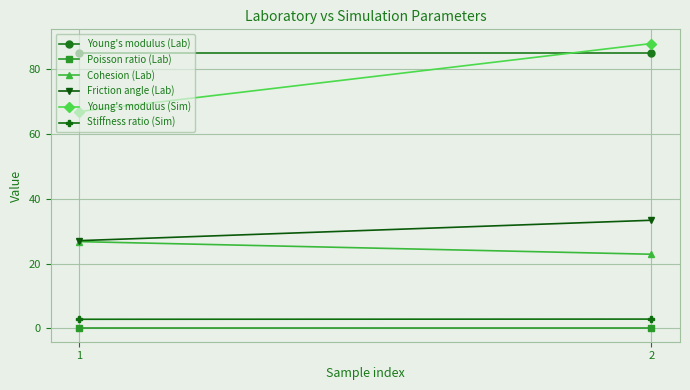

How many Stiffness ratio (Sim) values are between 2 and 3?

2